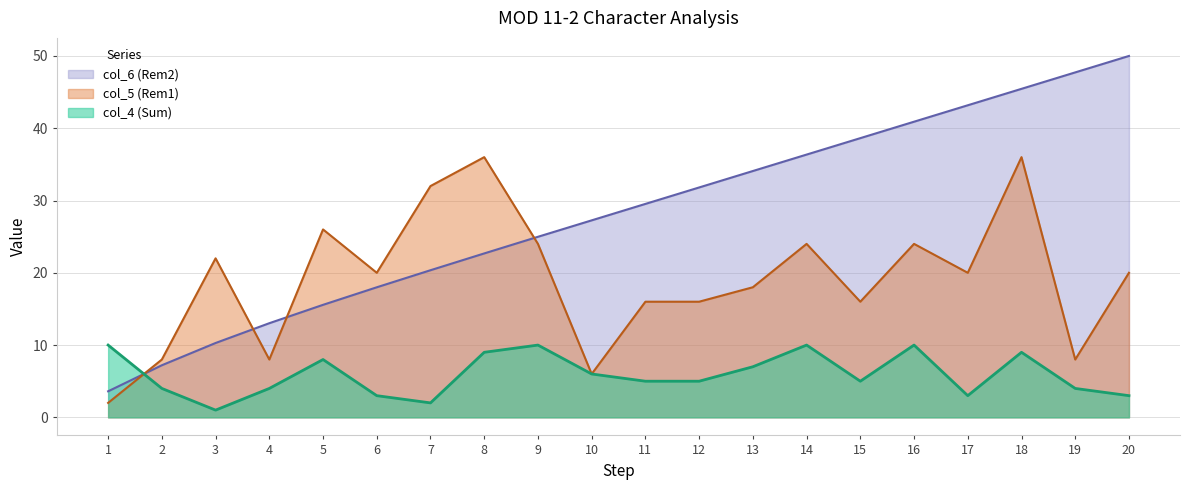

What is the maximum value for col_5 (Rem1)?

36.0